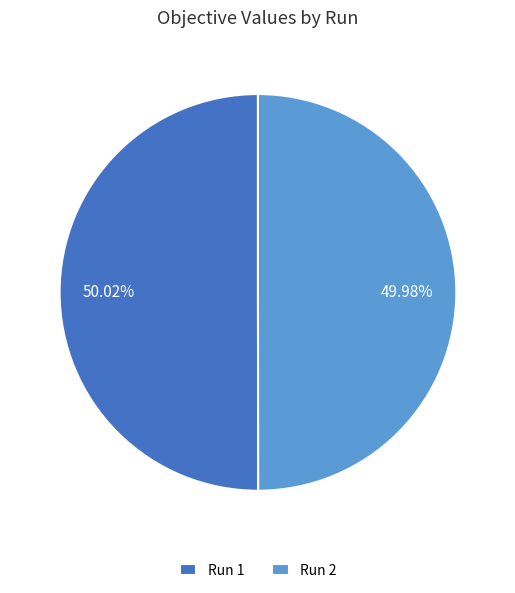

Combined, do Run 2 and Run 1 account for over 50%?

Yes